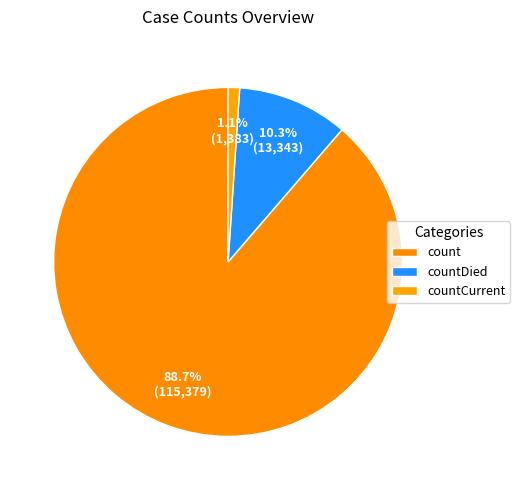

Is it true that countDied is 17% of the pie?

False